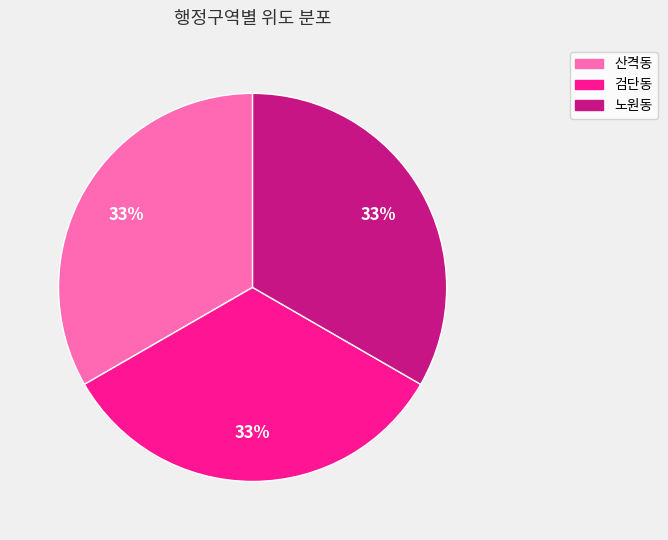

Does any single category account for the majority?

No